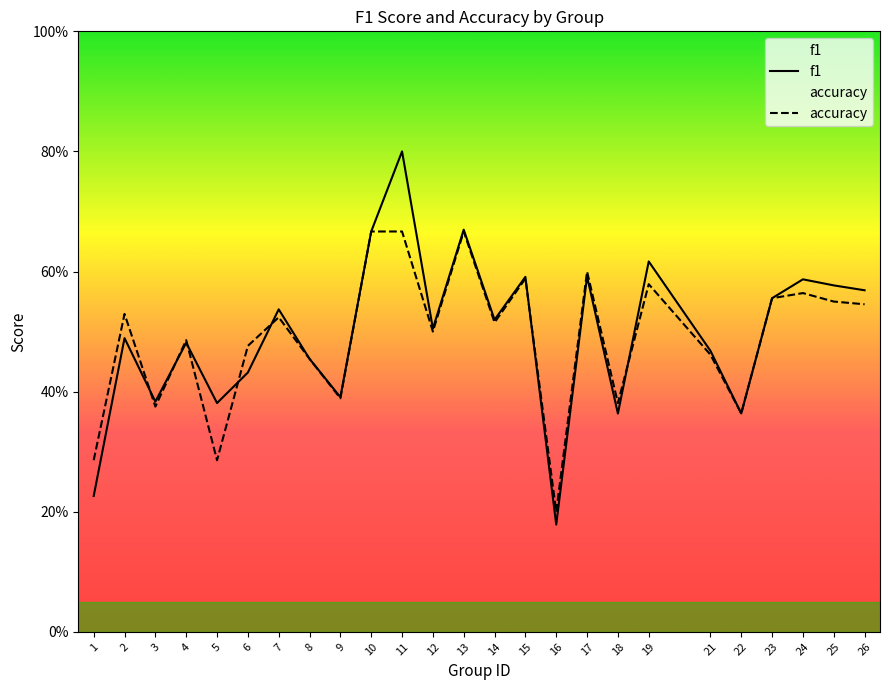

Which category has the highest value across all series?

11